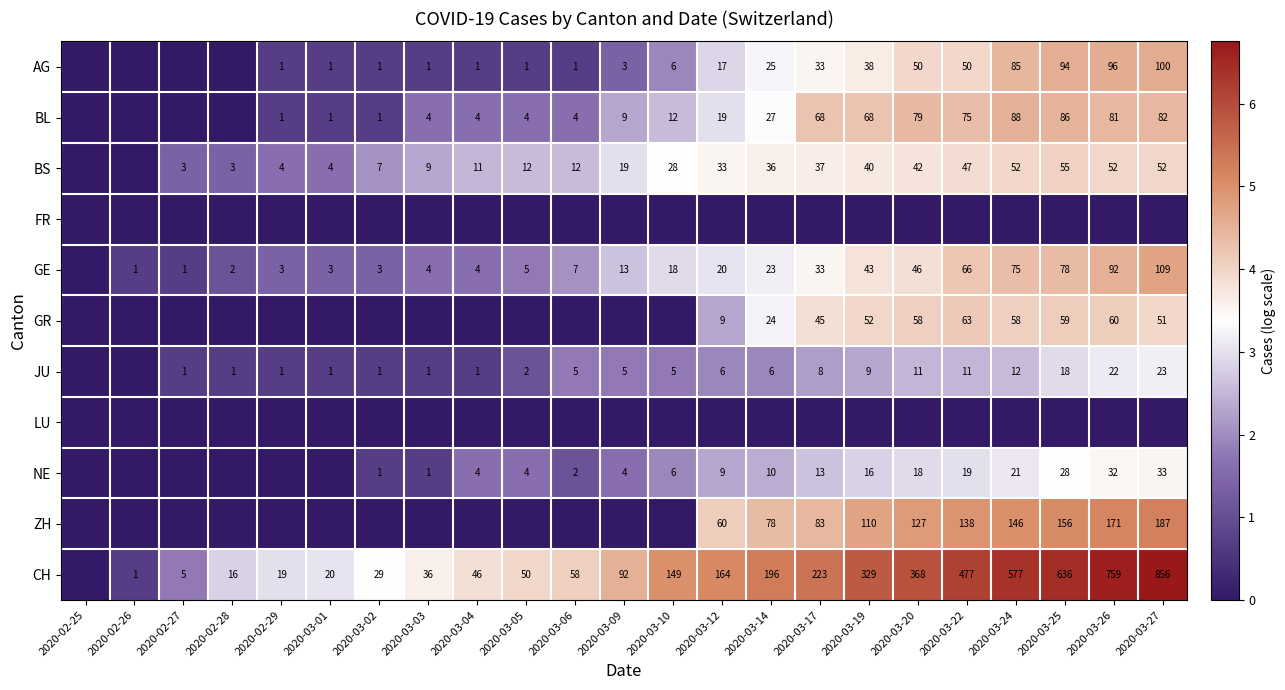

The value of JU at 2020-03-01 is 1. True or false?

True